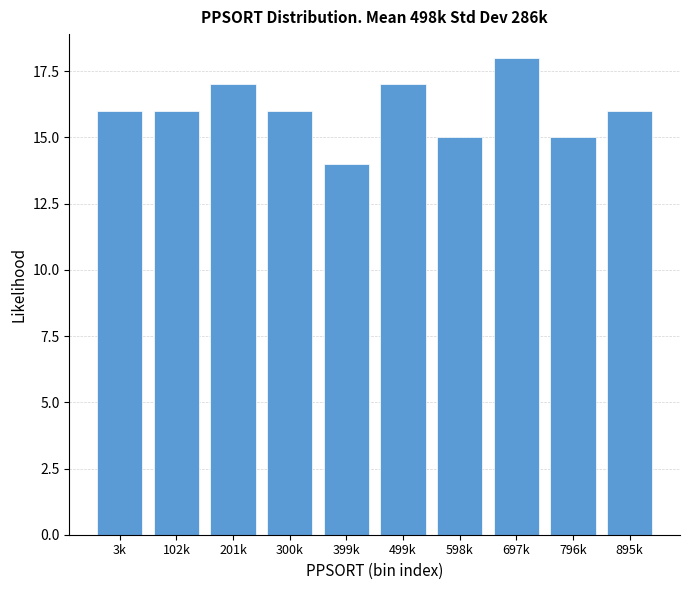

Reading left to right, extract all data points from this chart.

3k=16	102k=16	201k=17	300k=16	399k=14	499k=17	598k=15	697k=18	796k=15	895k=16